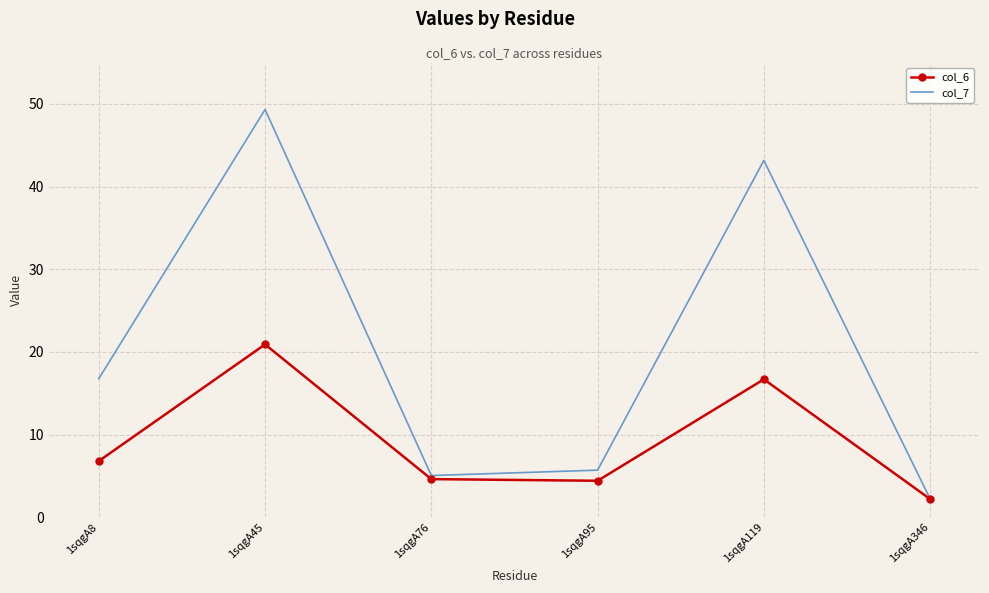

Rank the series by their average value, from highest to lowest.

col_7, col_6